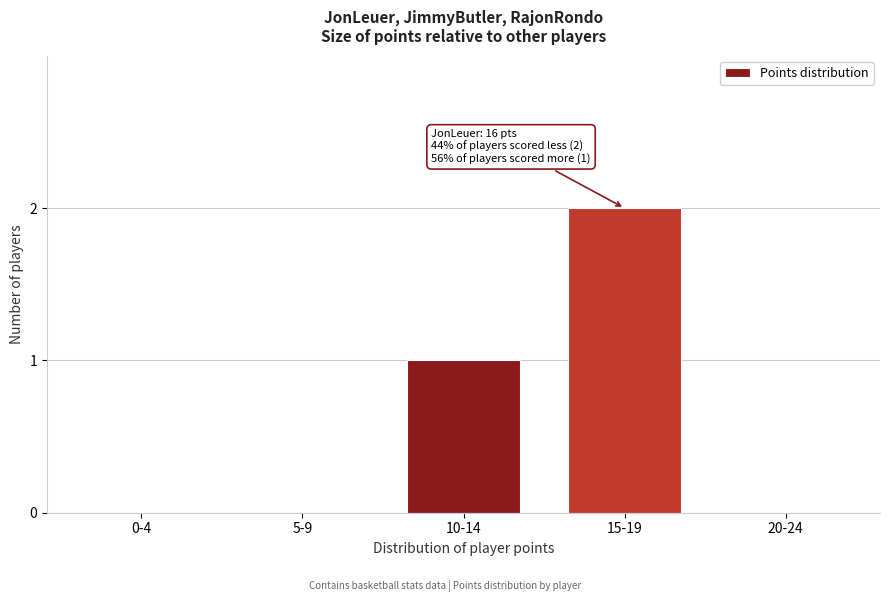

Reading left to right, transcribe all the data shown in this chart.

0-4=0	5-9=0	10-14=1	15-19=2	20-24=0